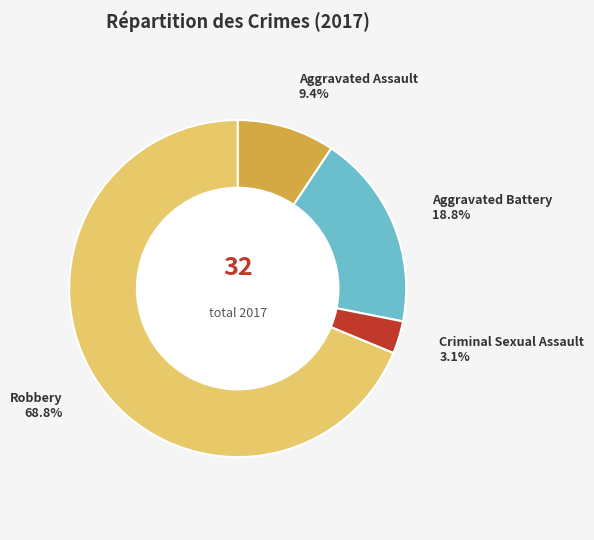

Count the number of slices in the pie.

4